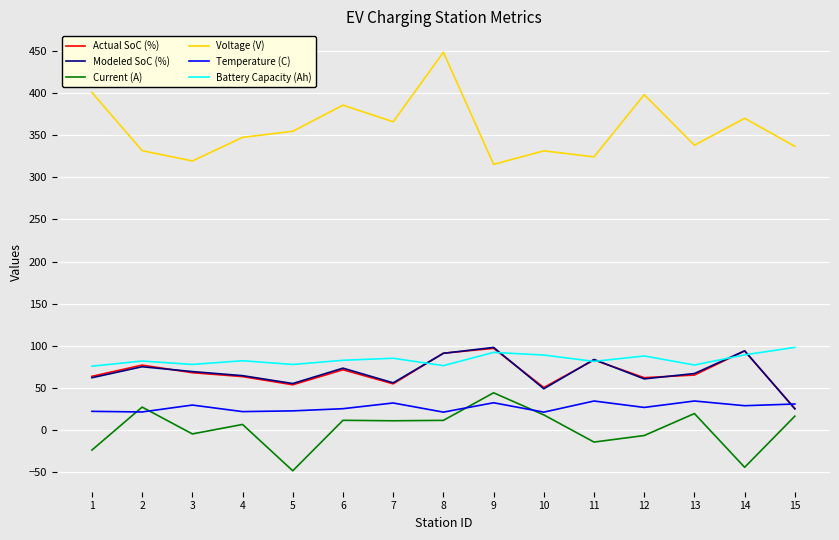

True or false: Temperature (C) has more than 1 points higher than both neighbors.

True